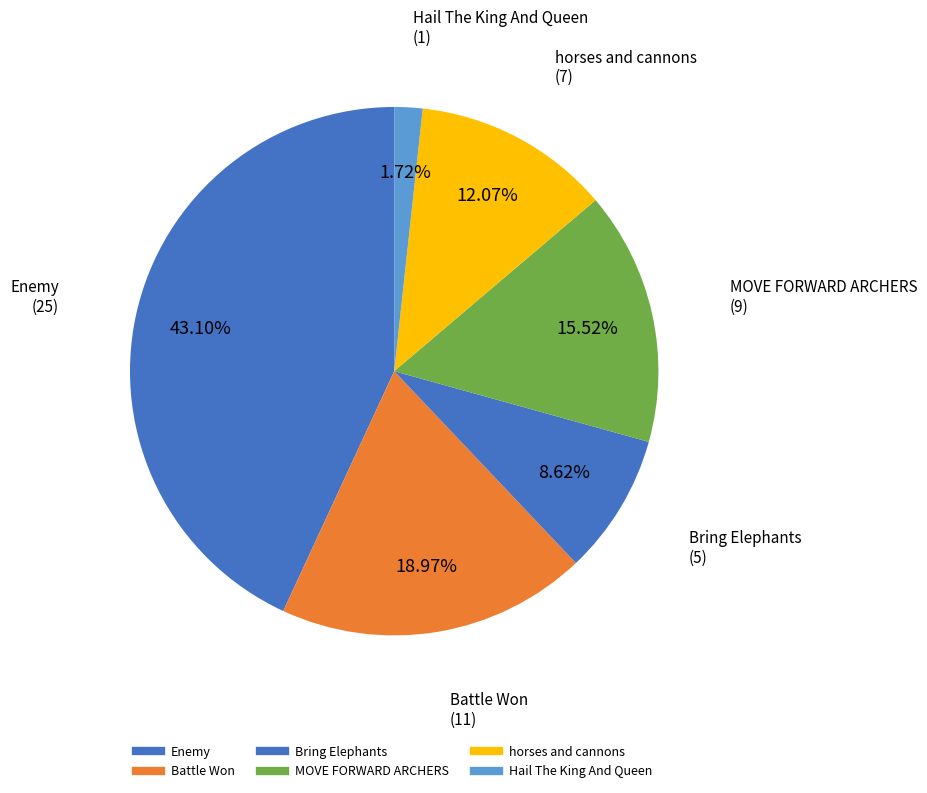

How many slices are in this pie chart?

6